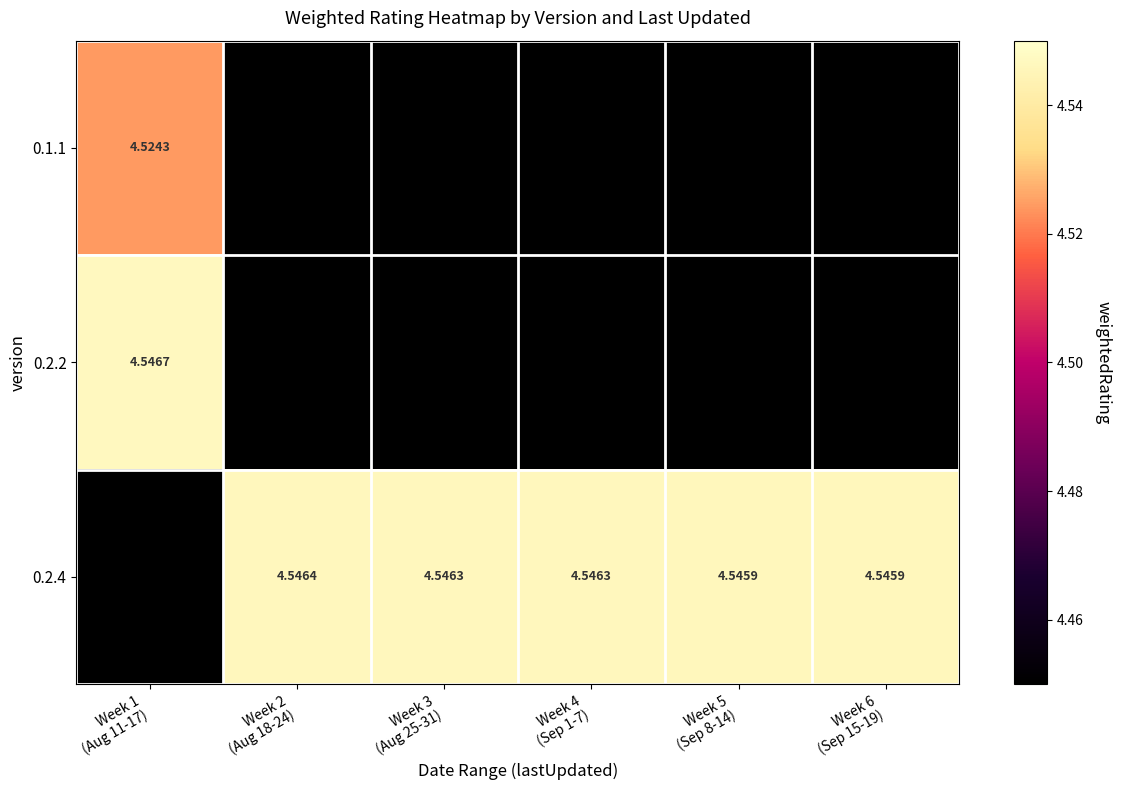

At which label does 0.2.4 reach its minimum?

Week 1 (Aug 11-17)